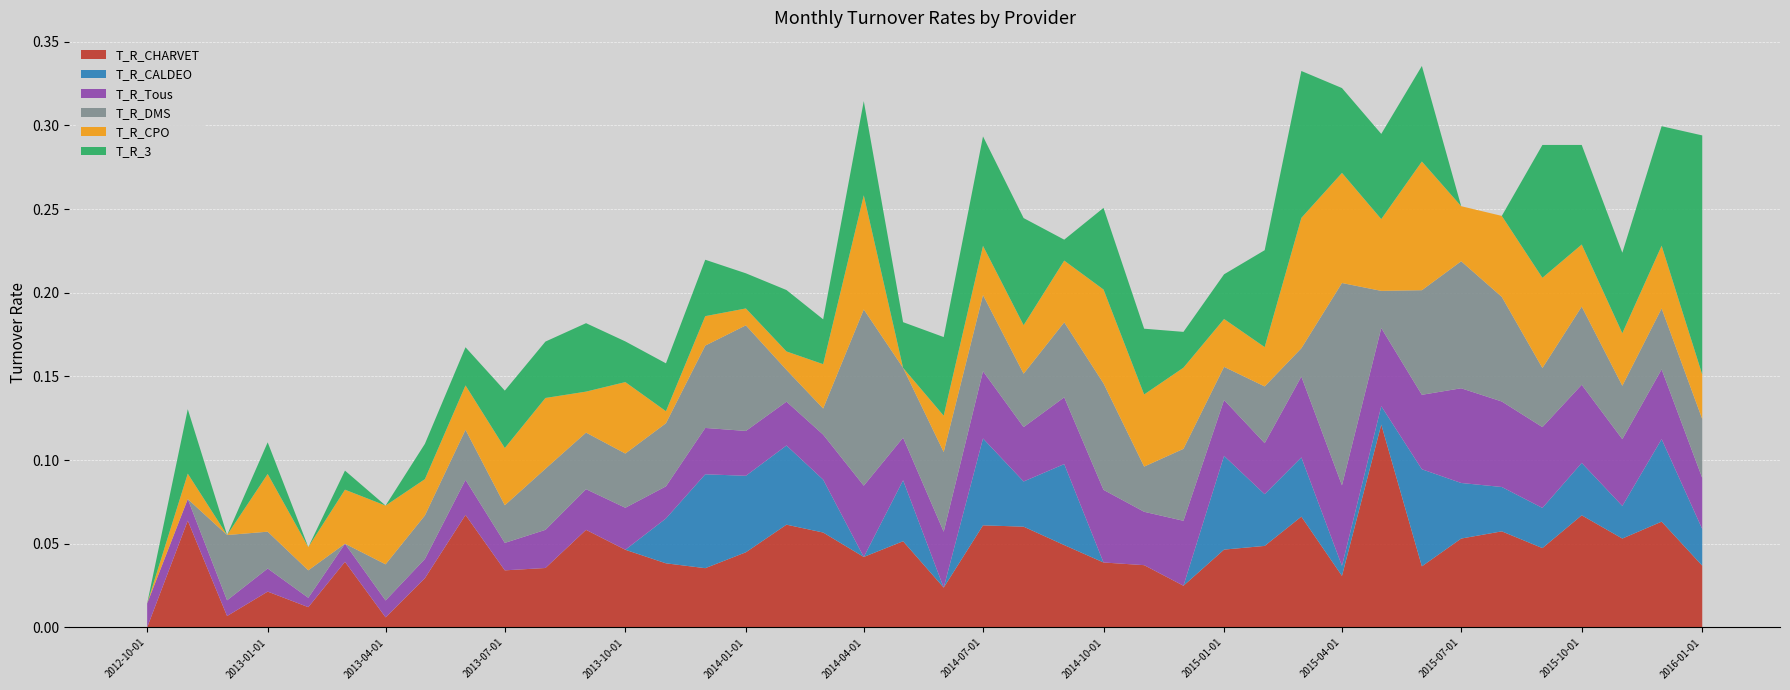

Reading left to right, transcribe all the data shown in this chart.

T_R_CHARVET: 0.0	0.1	0.0	0.0	0.0	0.0	0.0	0.0	0.1	0.0	0.0	0.1	0.0	0.0	0.0	0.0	0.1	0.1	0.0	0.1	0.0	0.1	0.1	0.0	0.0	0.0	0.0	0.0	0.0	0.1	0.0	0.1	0.0	0.1	0.1	0.0	0.1	0.1	0.1	0.0
T_R_CALDEO: 0.0	0.0	0.0	0.0	0.0	0.0	0.0	0.0	0.0	0.0	0.0	0.0	0.0	0.0	0.1	0.0	0.0	0.0	0.0	0.0	0.0	0.1	0.0	0.0	0.0	0.0	0.0	0.1	0.0	0.0	0.0	0.0	0.1	0.0	0.0	0.0	0.0	0.0	0.0	0.0
T_R_Tous: 0.0	0.0	0.0	0.0	0.0	0.0	0.0	0.0	0.0	0.0	0.0	0.0	0.0	0.0	0.0	0.0	0.0	0.0	0.0	0.0	0.0	0.0	0.0	0.0	0.0	0.0	0.0	0.0	0.0	0.0	0.0	0.0	0.0	0.1	0.1	0.0	0.0	0.0	0.0	0.0
T_R_DMS: 0.0	0.0	0.0	0.0	0.0	0.0	0.0	0.0	0.0	0.0	0.0	0.0	0.0	0.0	0.0	0.1	0.0	0.0	0.1	0.0	0.0	0.0	0.0	0.0	0.1	0.0	0.0	0.0	0.0	0.0	0.1	0.0	0.1	0.1	0.1	0.0	0.0	0.0	0.0	0.0
T_R_CPO: 0.0	0.0	0.0	0.0	0.0	0.0	0.0	0.0	0.0	0.0	0.0	0.0	0.0	0.0	0.0	0.0	0.0	0.0	0.1	0.0	0.0	0.0	0.0	0.0	0.1	0.0	0.0	0.0	0.0	0.1	0.1	0.0	0.1	0.0	0.0	0.1	0.0	0.0	0.0	0.0
T_R_3: 0.0	0.0	0.0	0.0	0.0	0.0	0.0	0.0	0.0	0.0	0.0	0.0	0.0	0.0	0.0	0.0	0.0	0.0	0.1	0.0	0.0	0.1	0.1	0.0	0.0	0.0	0.0	0.0	0.1	0.1	0.1	0.1	0.1	0.0	0.0	0.1	0.1	0.0	0.1	0.1